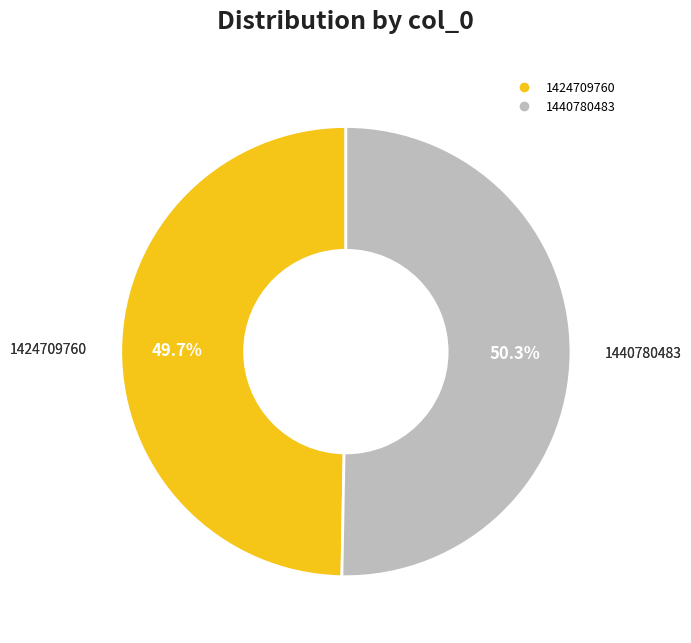

How many slices are in this pie chart?

2